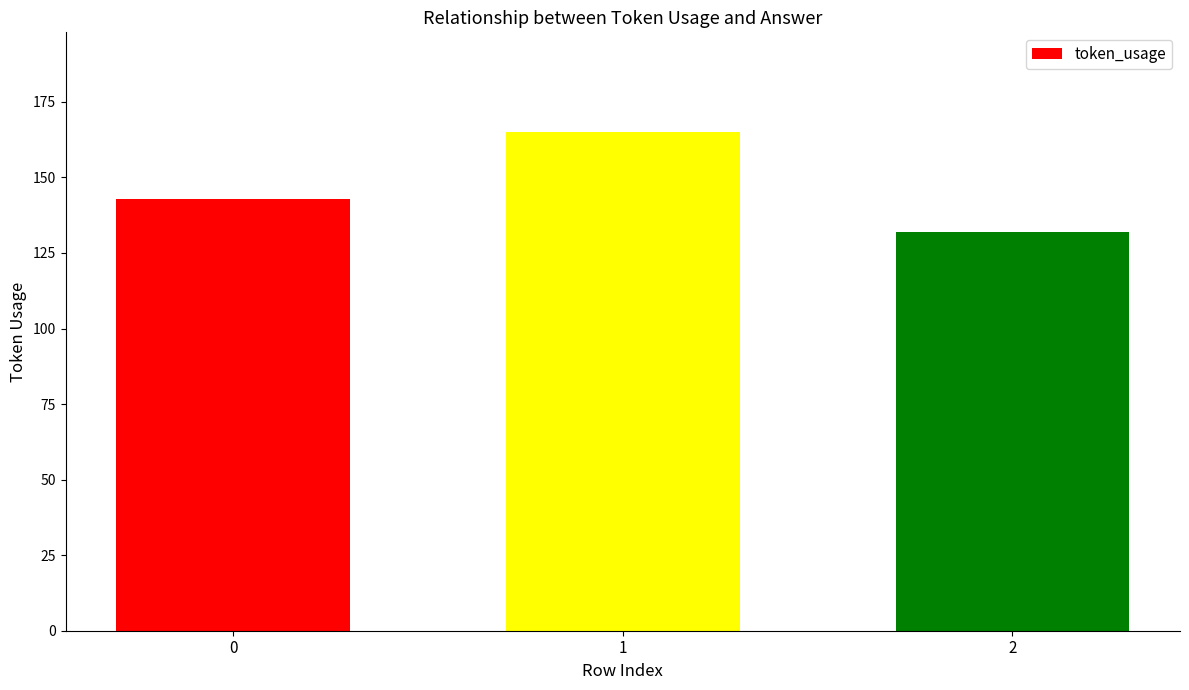

What is the average value?

147